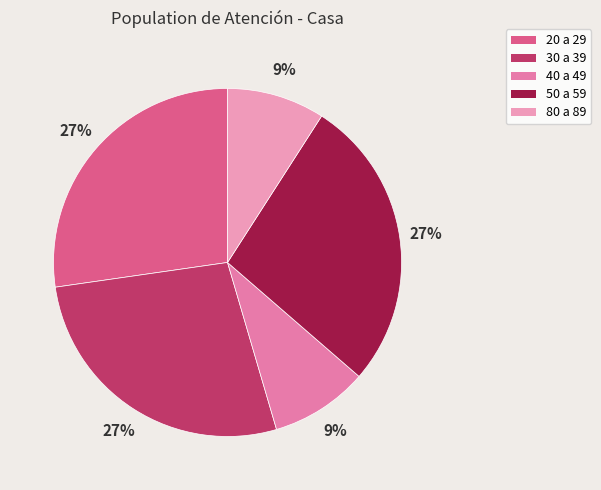

How many segments does this pie chart have?

5